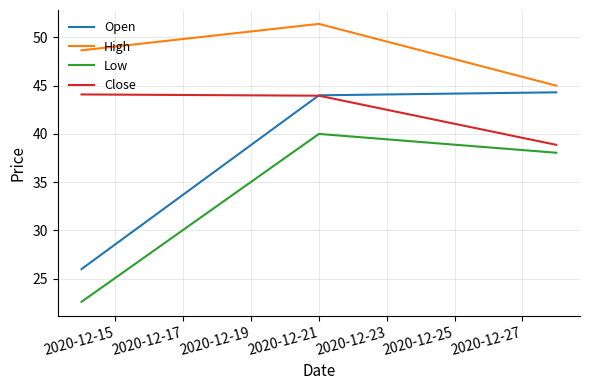

What is the sum of all Low values?

100.7